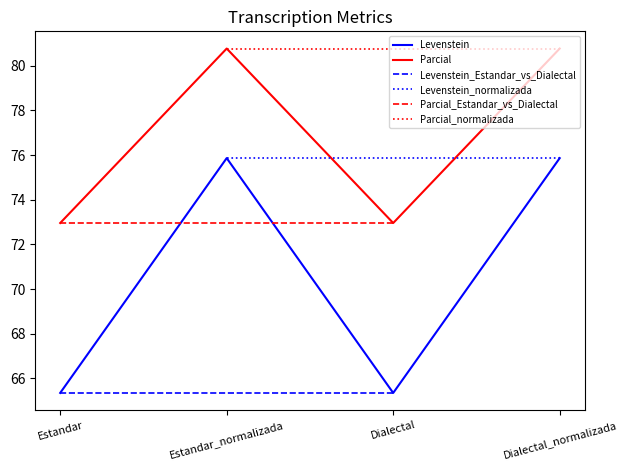

How many interior local peaks does the Parcial series have?

1